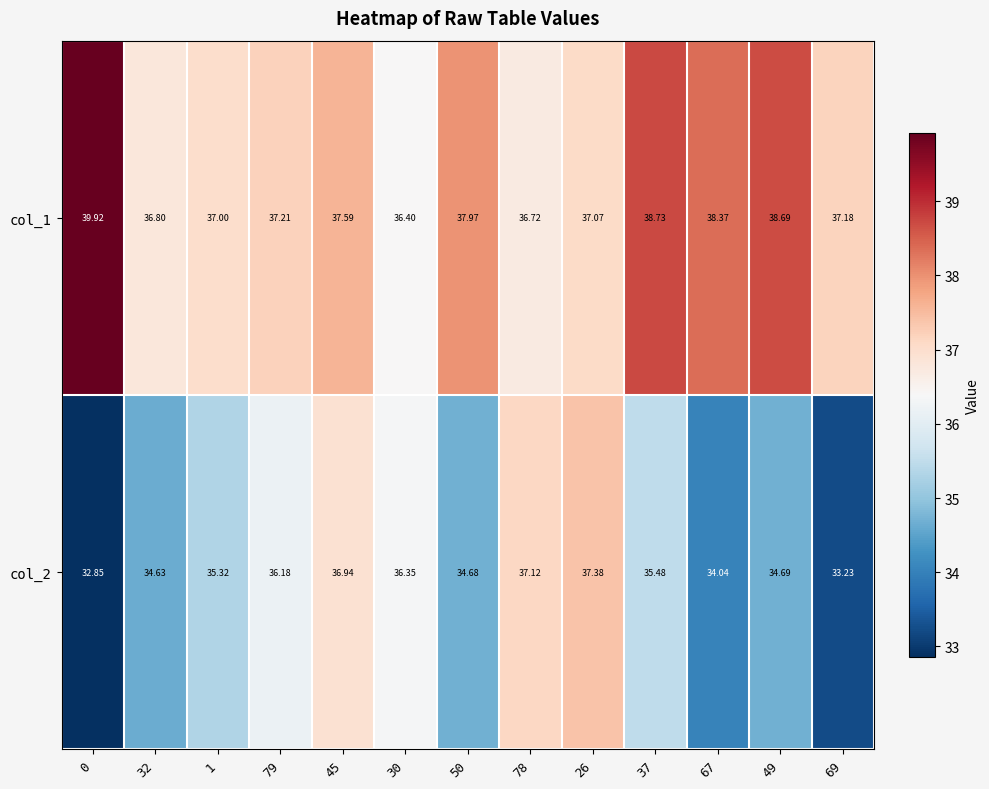

What is the greatest value displayed?

39.9